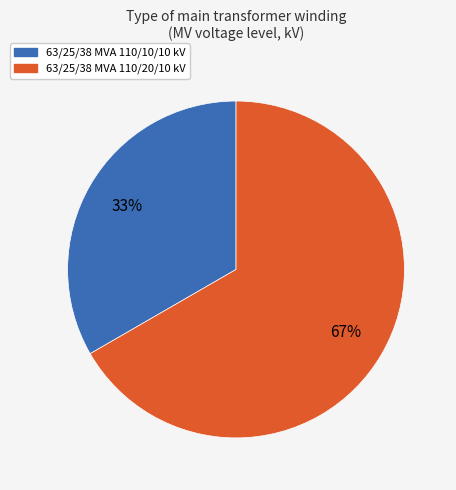

To the nearest percent, what portion does 63/25/38 MVA 110/20/10 kV represent?

67%